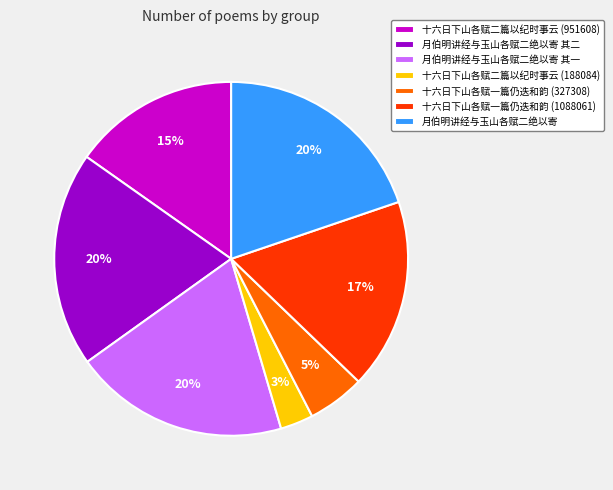

To the nearest percent, what percentage of the pie is 十六日下山各赋二篇以纪时事云 (951608)?

15%